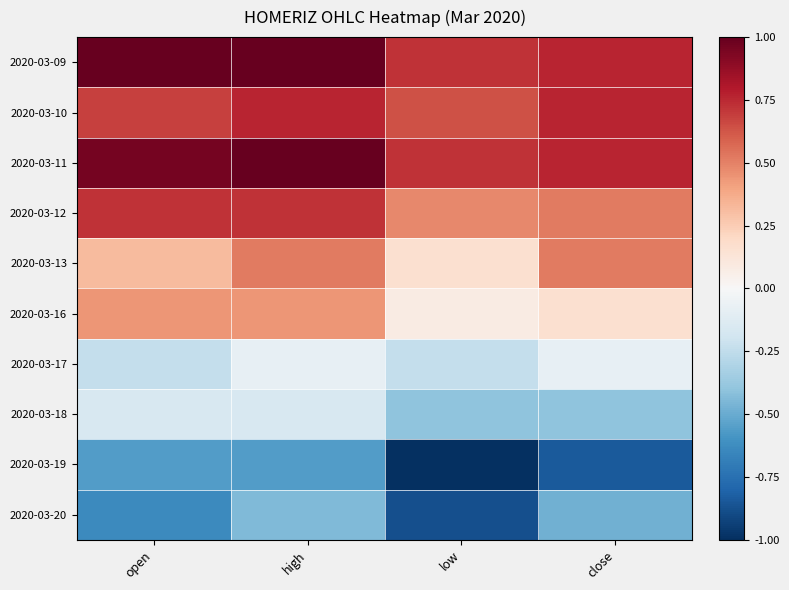

Which series has the largest total across all categories?

2020-03-09